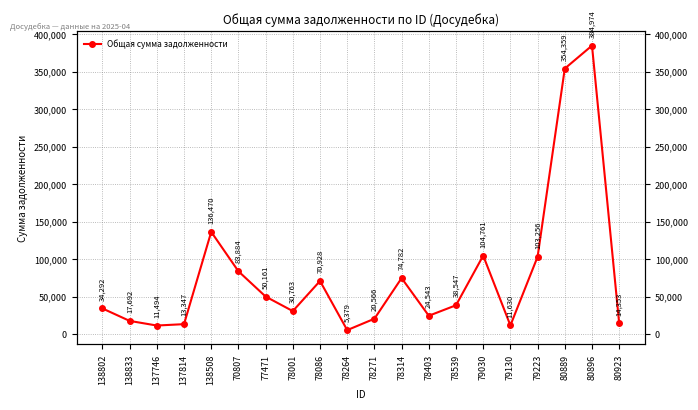

What is the value of the 15th point from the left?

104760.9